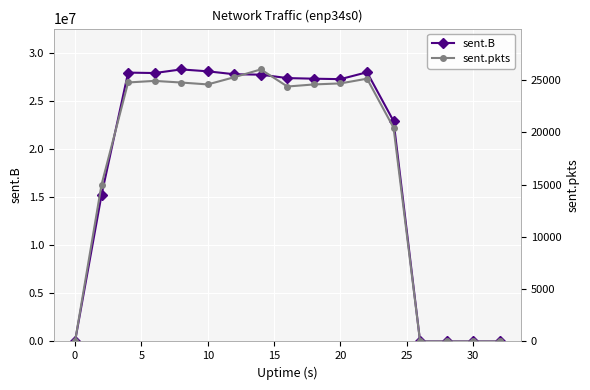

How many data points in sent.pkts are less than 24568?

8